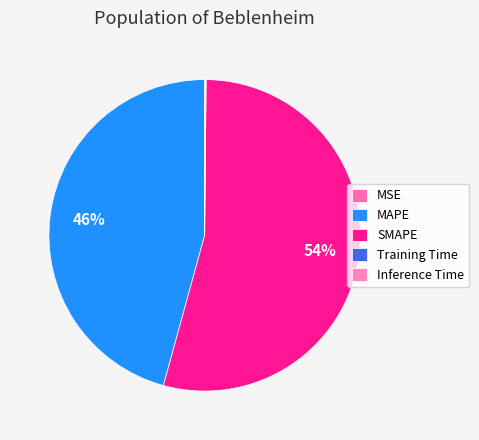

How many slices are in this pie chart?

5